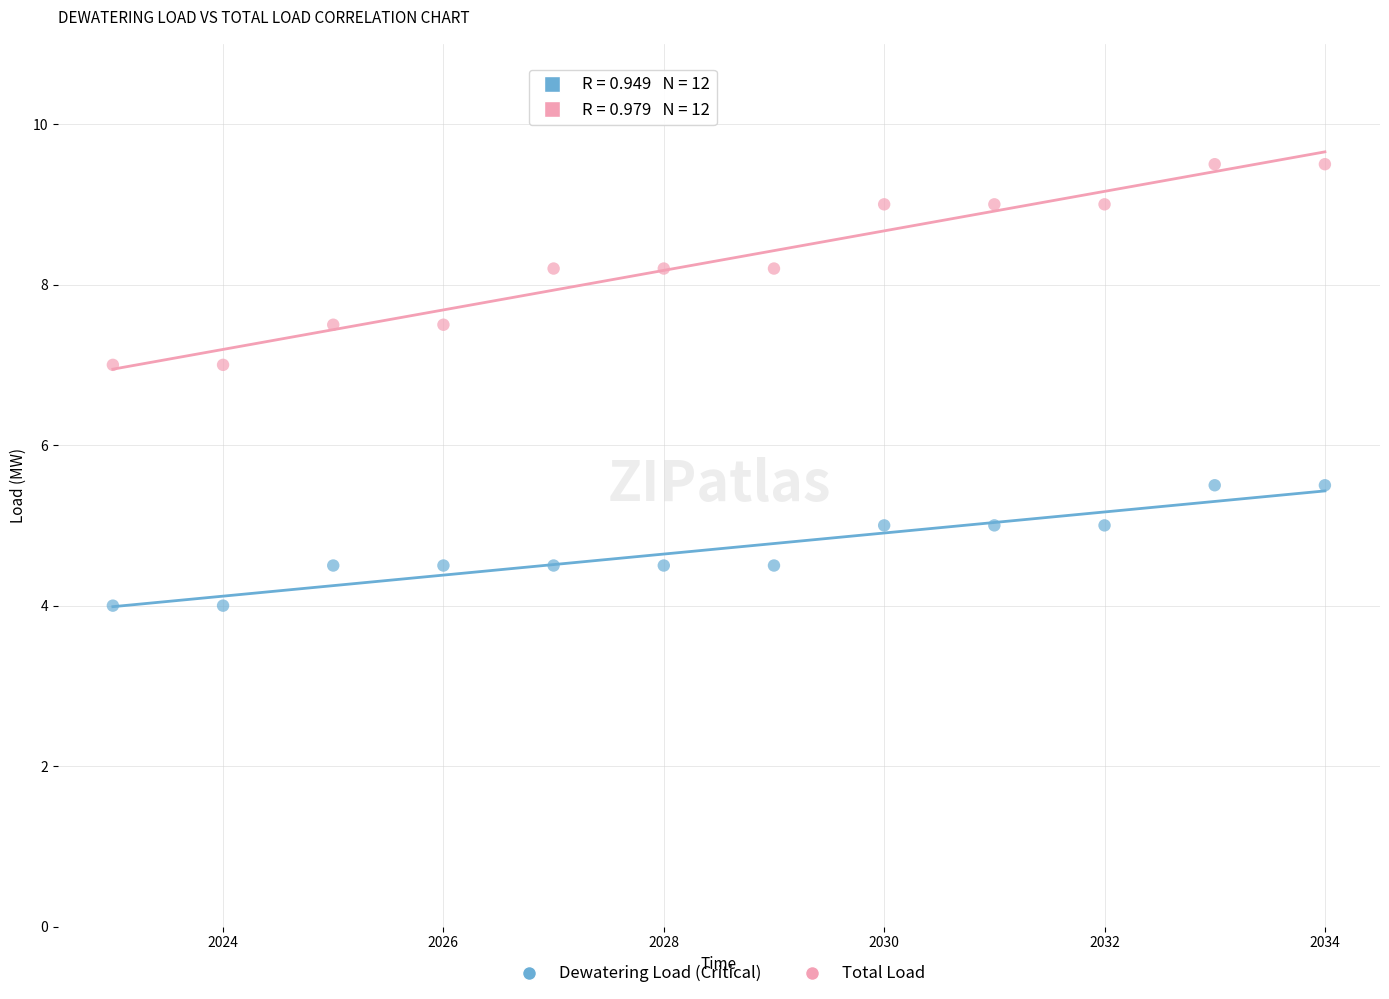

Across all data points, what is the range of X values (max minus min)?

11.0